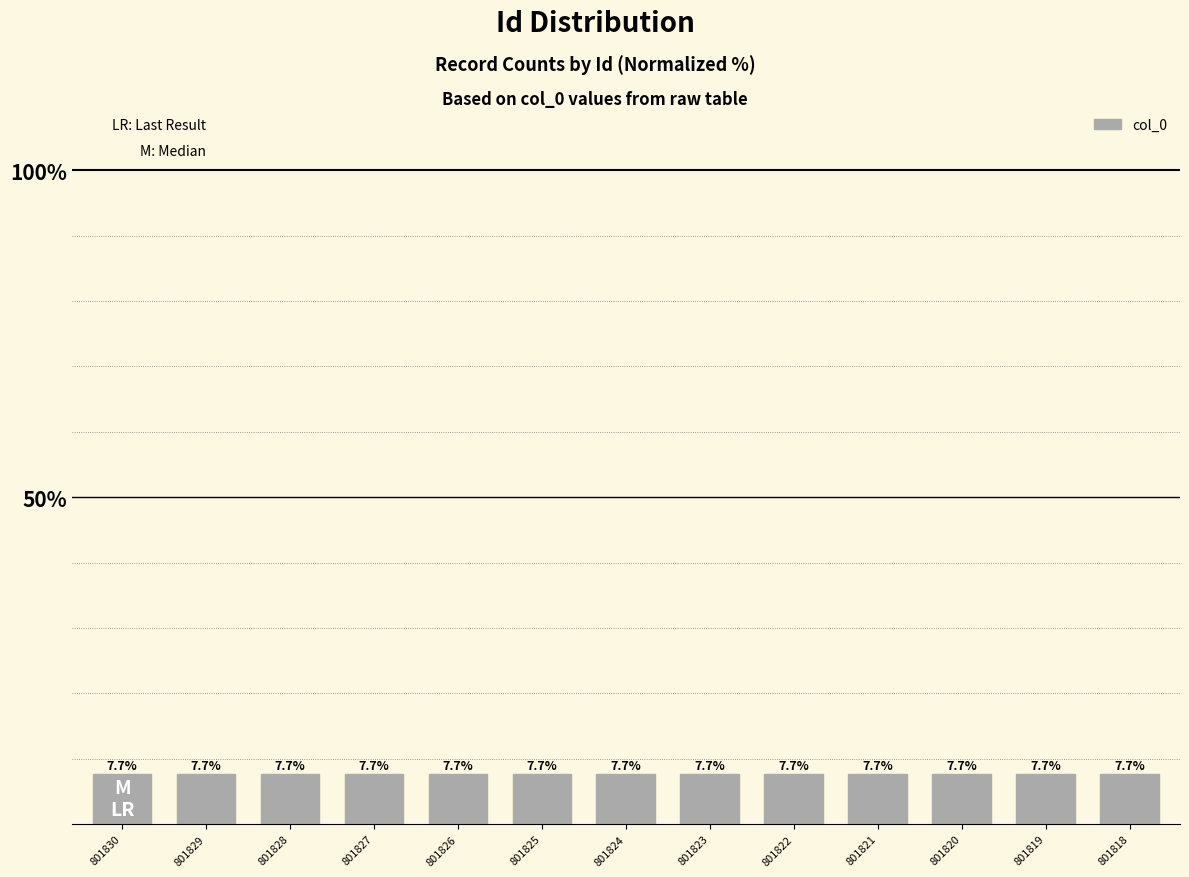

Is it true that the value at 801830 is 11.8?

False